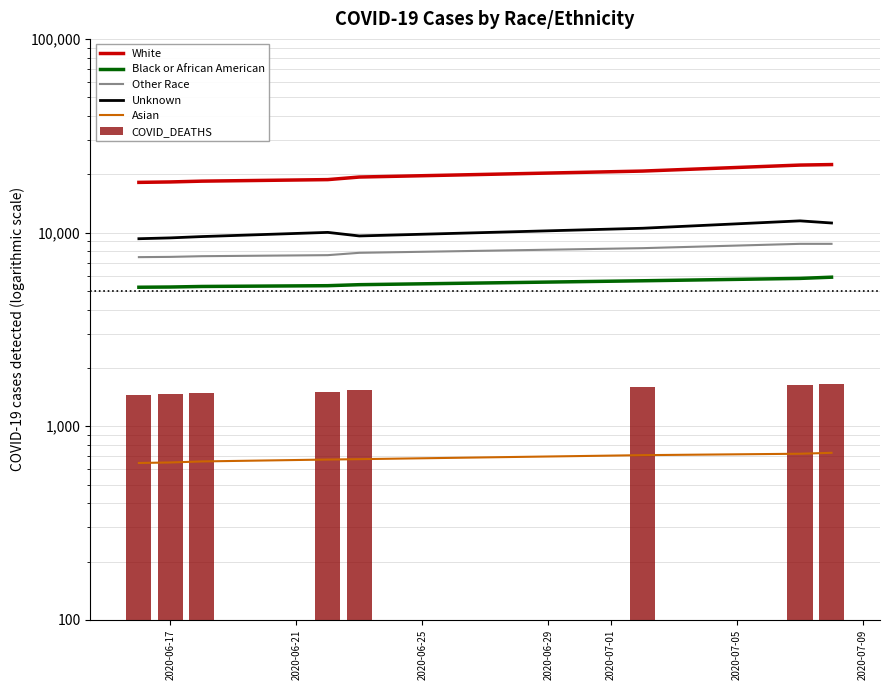

List the series in order of their peak value, lowest first.

Asian, COVID_DEATHS, Black or African American, Other Race, Unknown, White